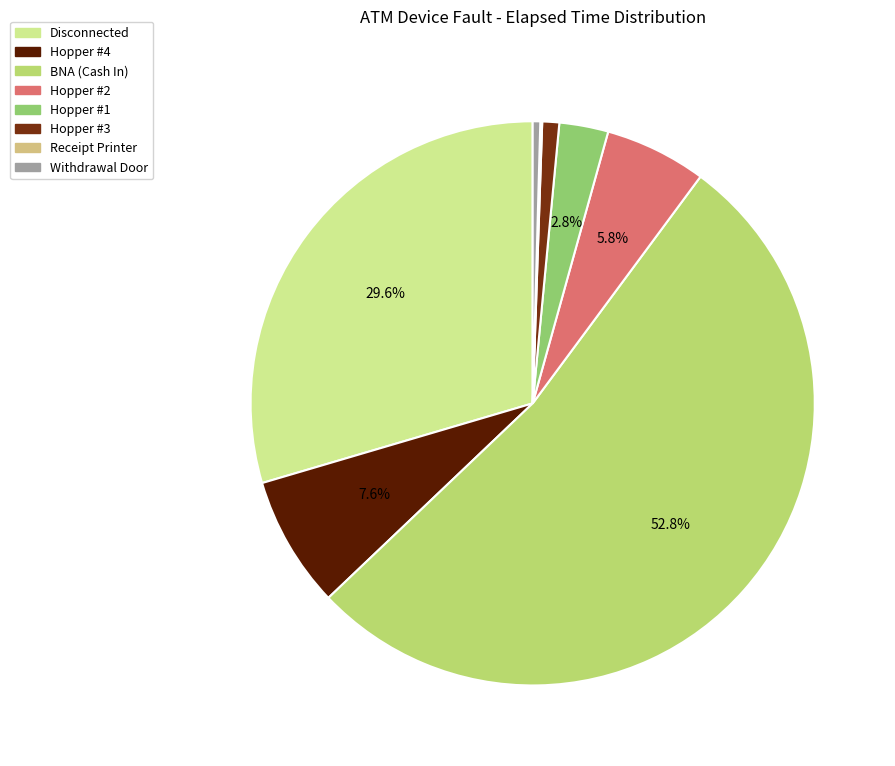

To the nearest percent, what is the difference between the largest and smallest slice percentages?

53%